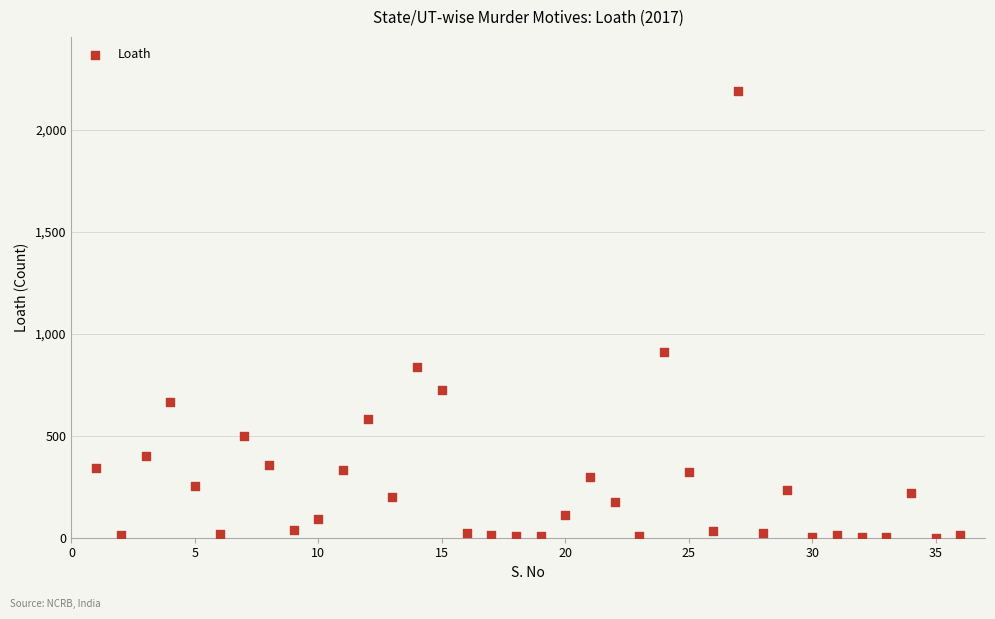

What is the range of Y values (max minus min)?

2191